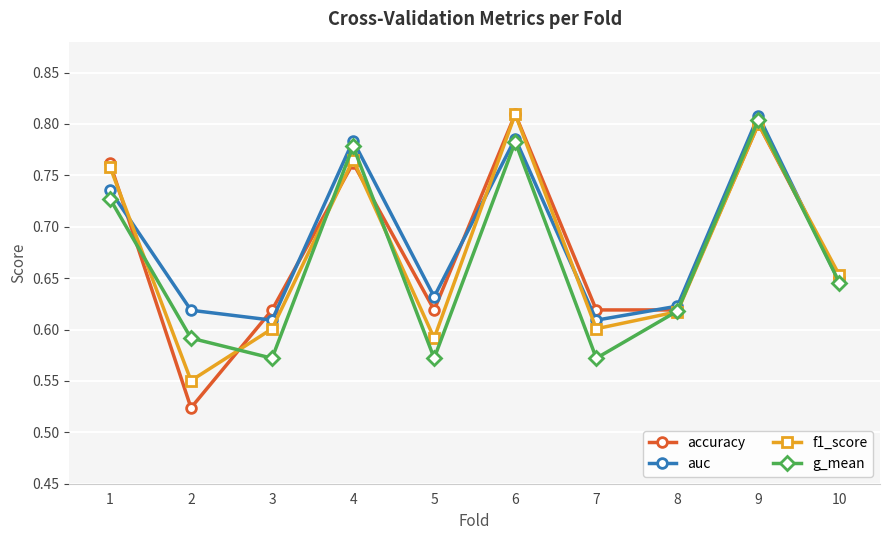

Where is the first local maximum for g_mean?

4